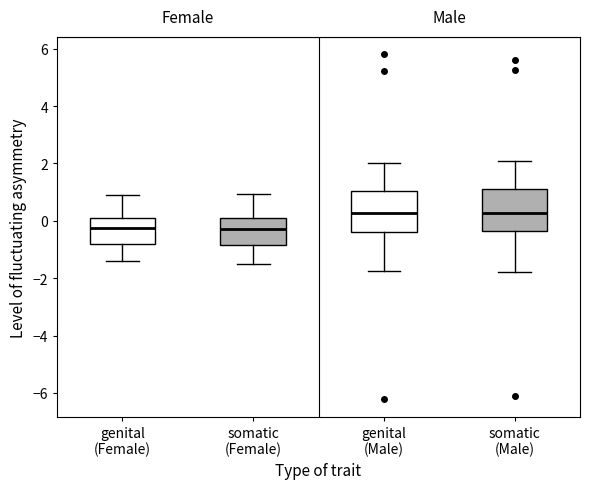

Reading left to right, transcribe this box plot: for each box, give where its median line is, the range the box spans, and where its two whiskers end, as read against the y-axis. The values are not printed on the chart, so give them approximately, as read against the axis.

genital (Female): median -0.2, box -0.8 to 0.0, whiskers -1.4 to 0.8
somatic (Female): median -0.2, box -0.8 to 0.0, whiskers -1.6 to 1.0
genital (Male): median 0.2, box -0.4 to 1.0, whiskers -1.8 to 2.0
somatic (Male): median 0.2, box -0.4 to 1.0, whiskers -1.8 to 2.0